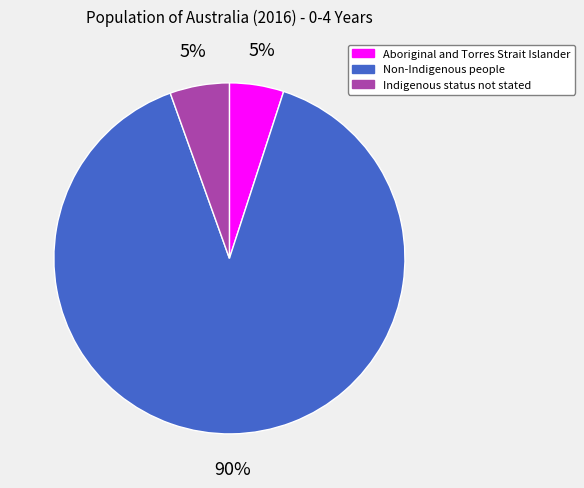

Is the sum of Indigenous status not stated and Non-Indigenous people greater than half?

Yes